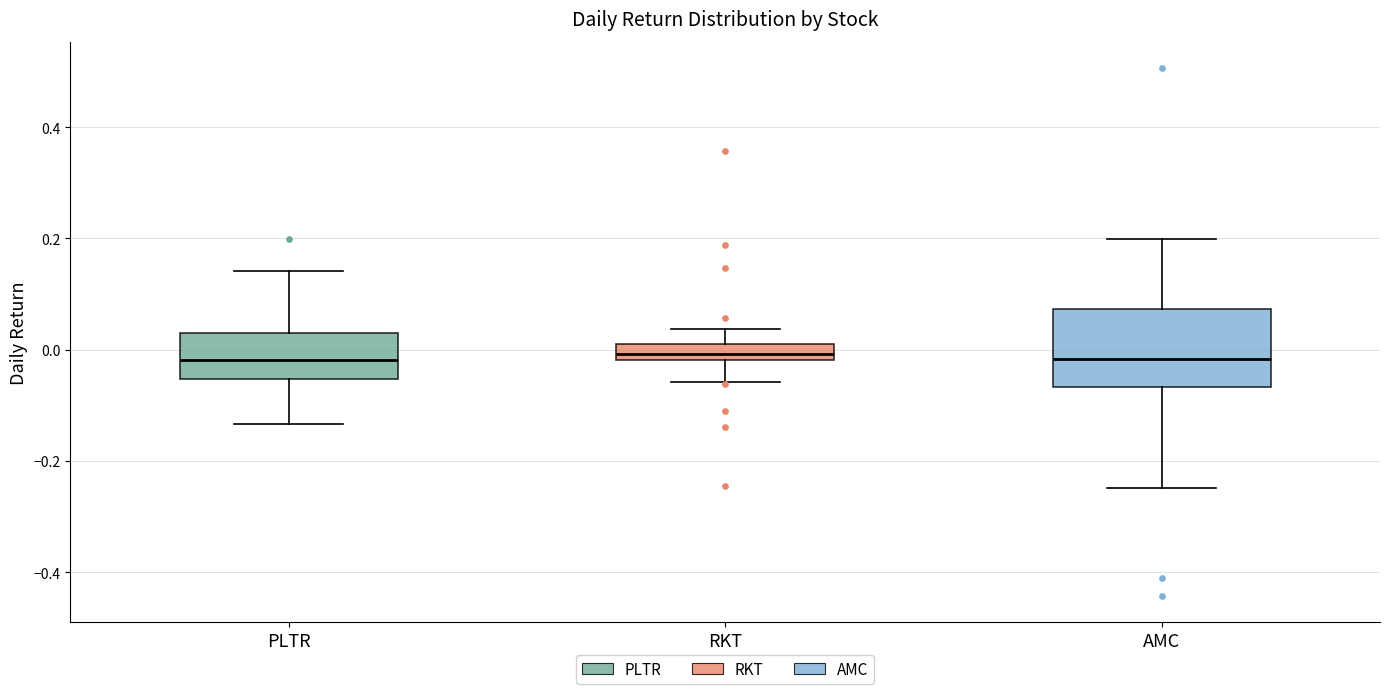

Where does the lower whisker of the box for AMC end on the y-axis? The values are not printed on the chart, so give them approximately, as read against the axis.

-0.24